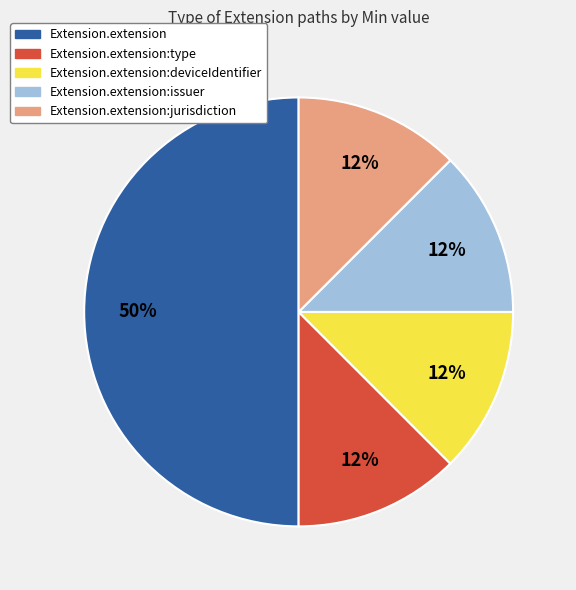

How many slices are in this pie chart?

5